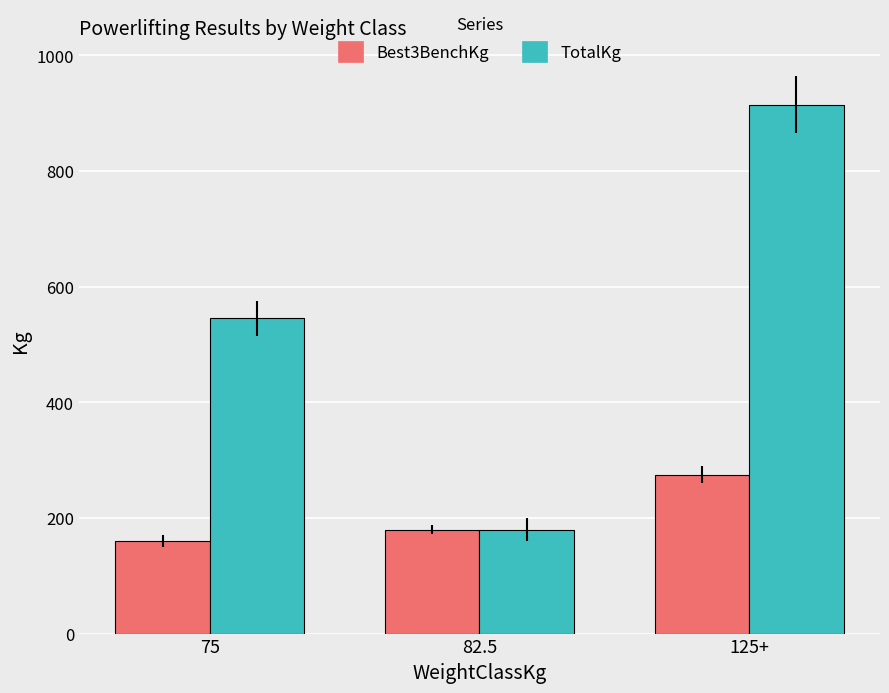

What is the highest value of the TotalKg series?

915